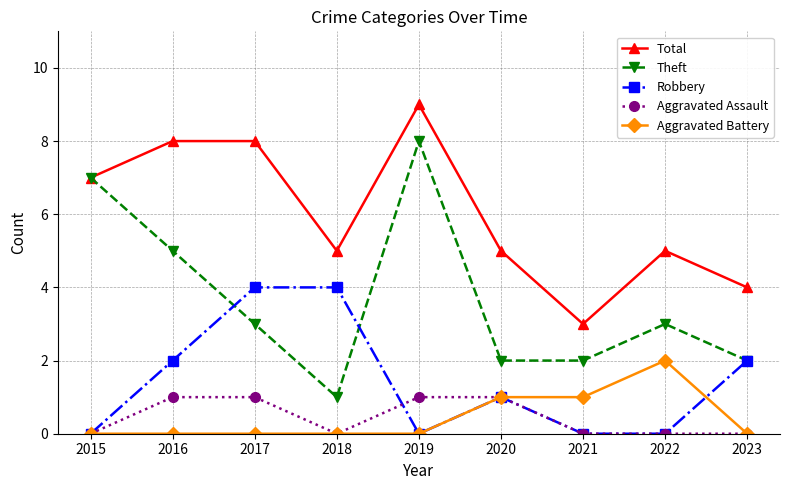

Is it true that Aggravated Assault equals -1 at 2021?

False